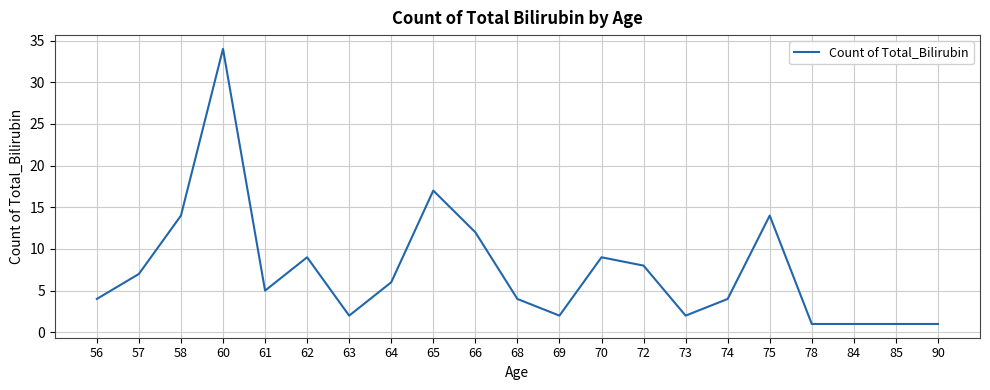

At which category does the data reach its first local peak?

60